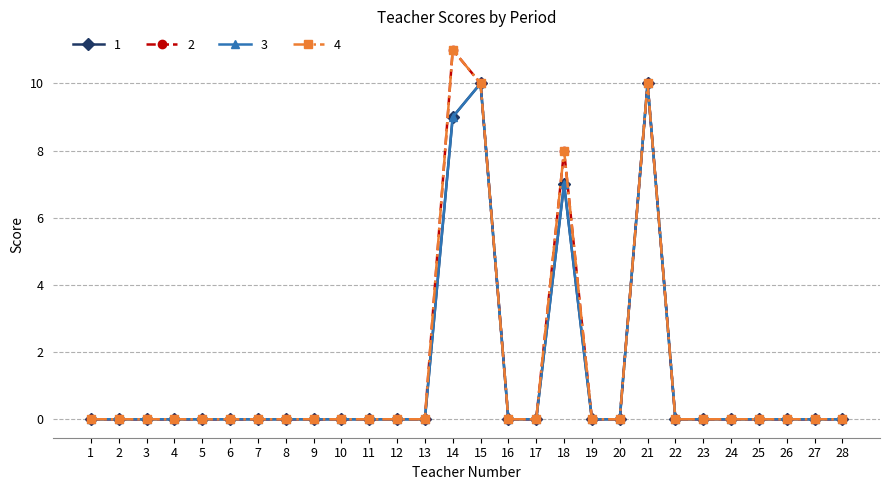

At which label is 3 closest to 5?

18